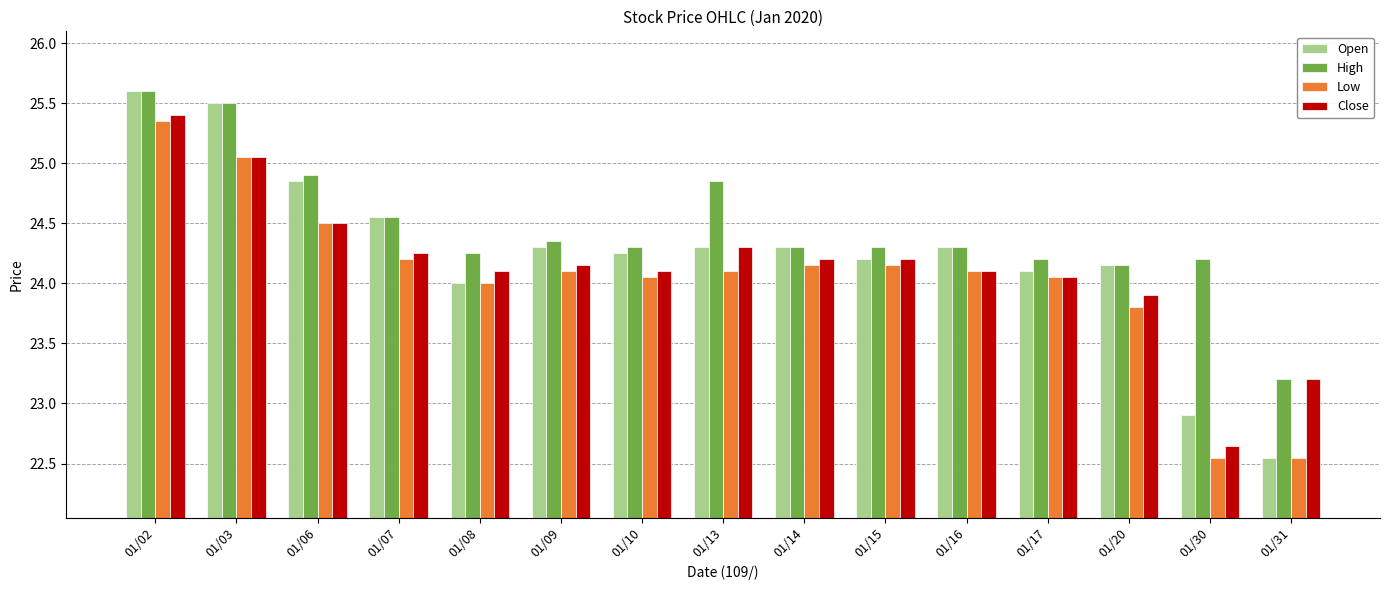

Read the Low value at 01/08.

24.0